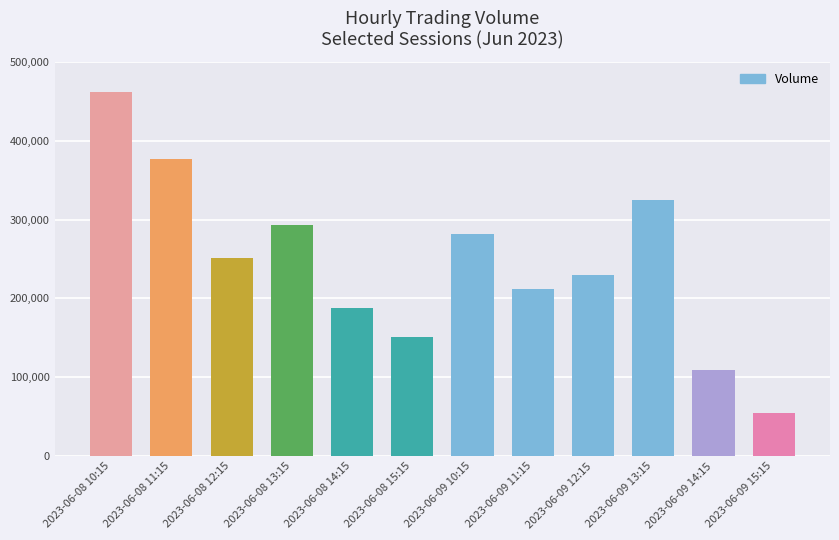

Read the value at 2023-06-08 13:15, to the nearest 100.

293400